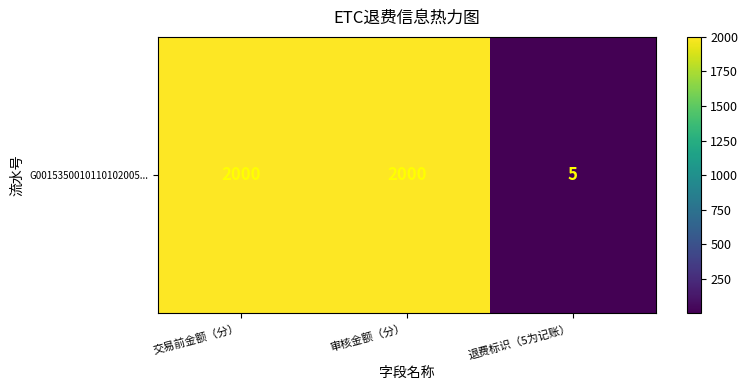

Where is the data nearest to the value 1002?

退费标识（5为记账）